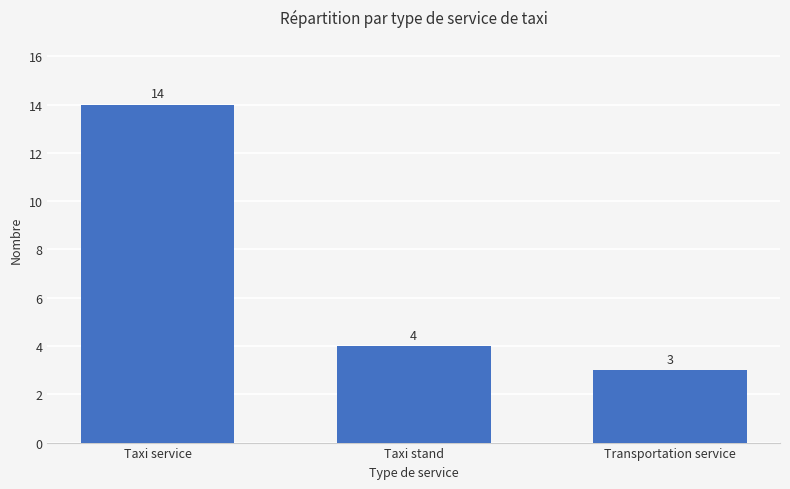

What is the label of the 1st bar from the right?

Transportation service